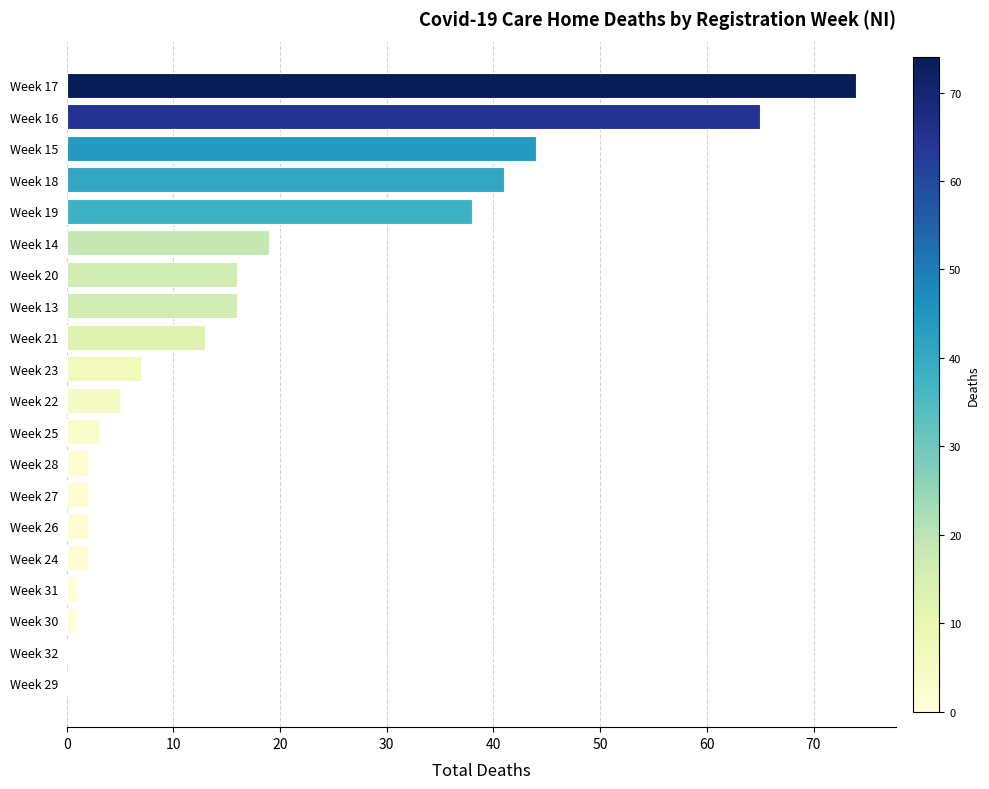

What is the greatest value displayed?

74